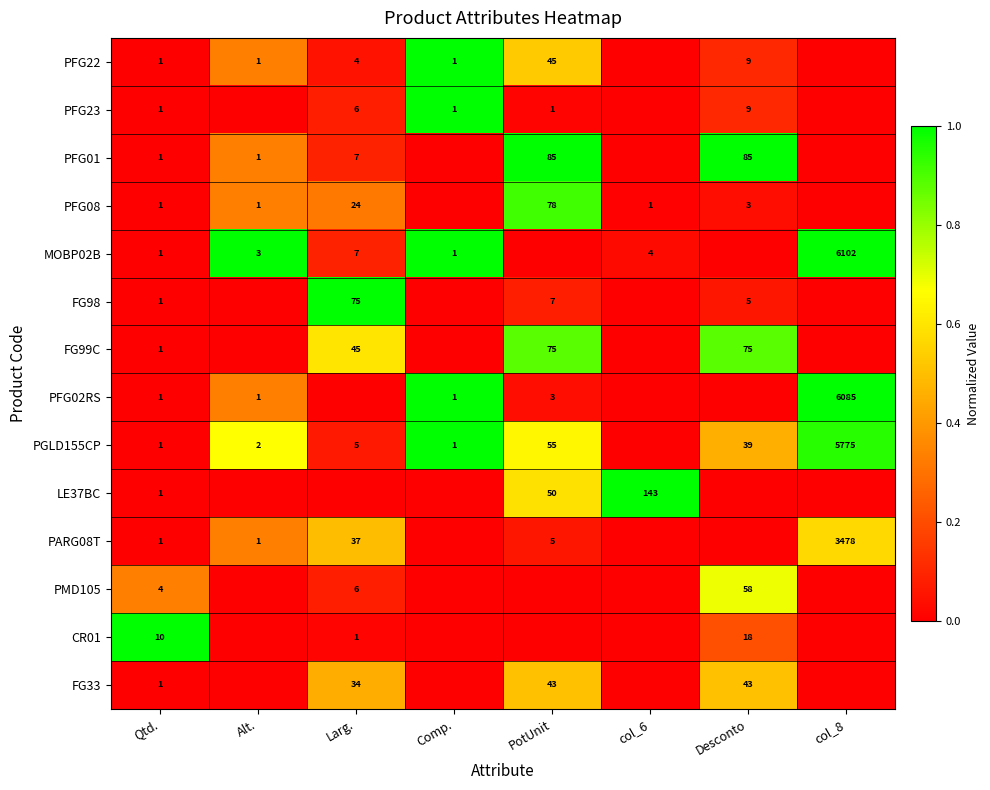

What is the sum of the PFG22 values at PotUnit and Larg.?

49